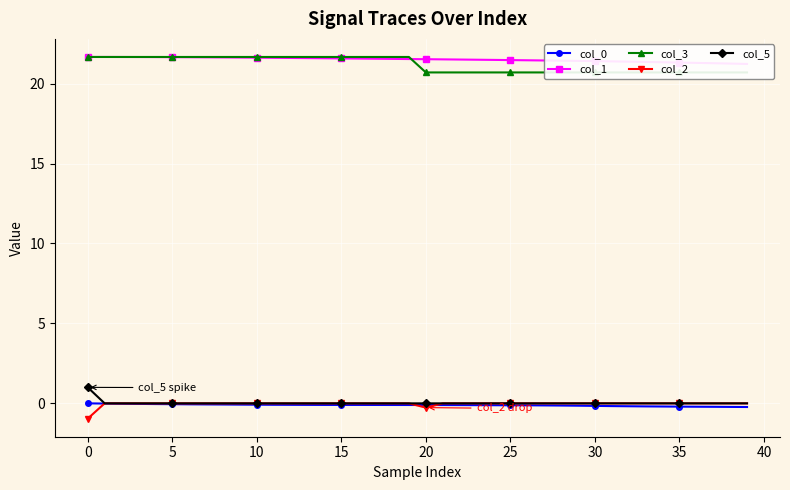

The col_0 series shows -0.2 at 21. True or false?

False